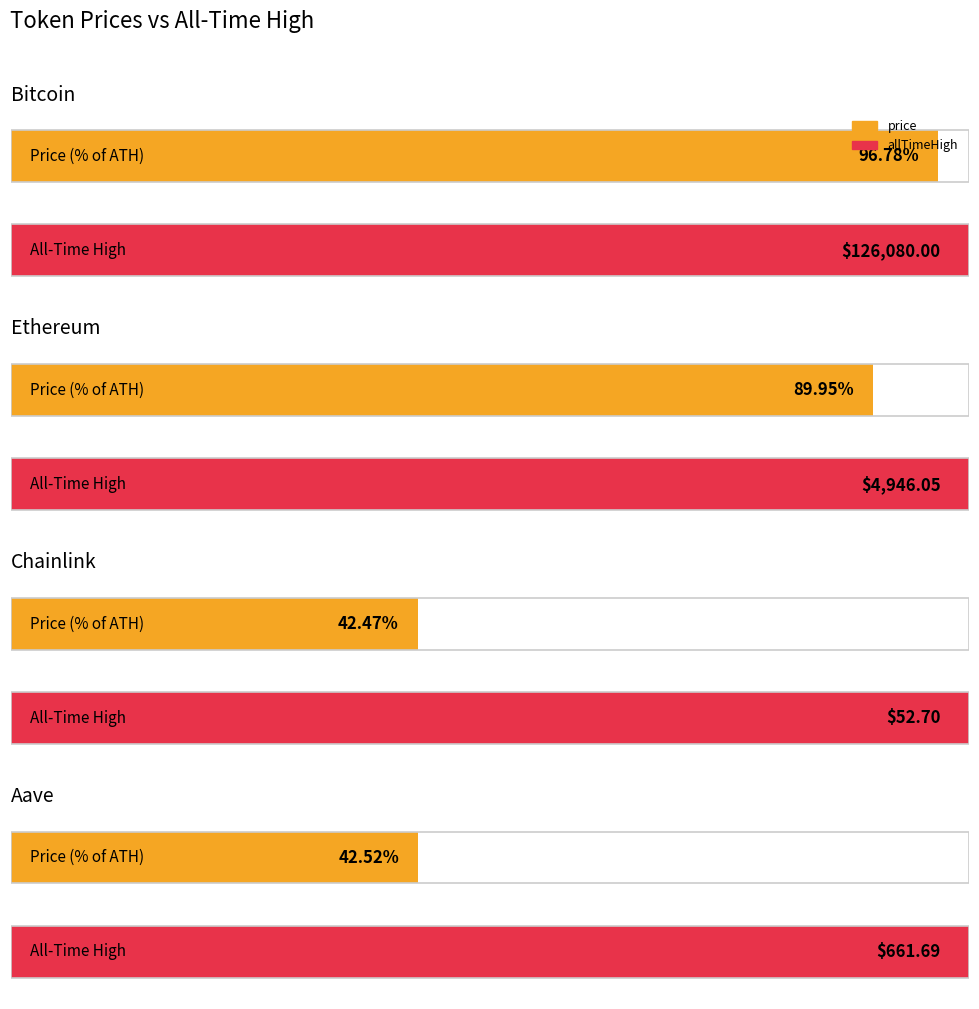

Count the number of categories in the chart.

4